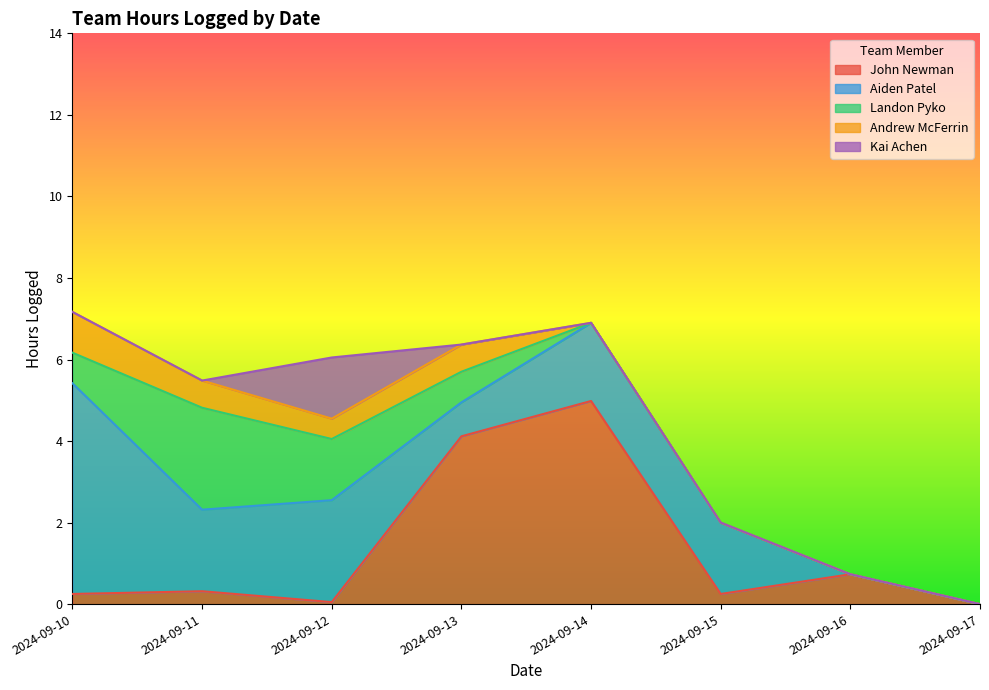

What is the average value of the Andrew McFerrin series?

0.4